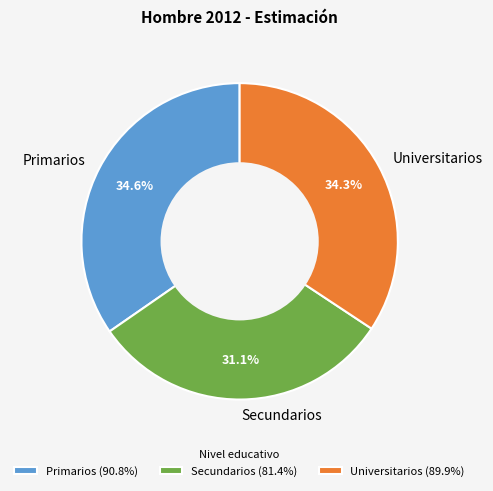

True or false: Primarios accounts for 35% of the total.

True